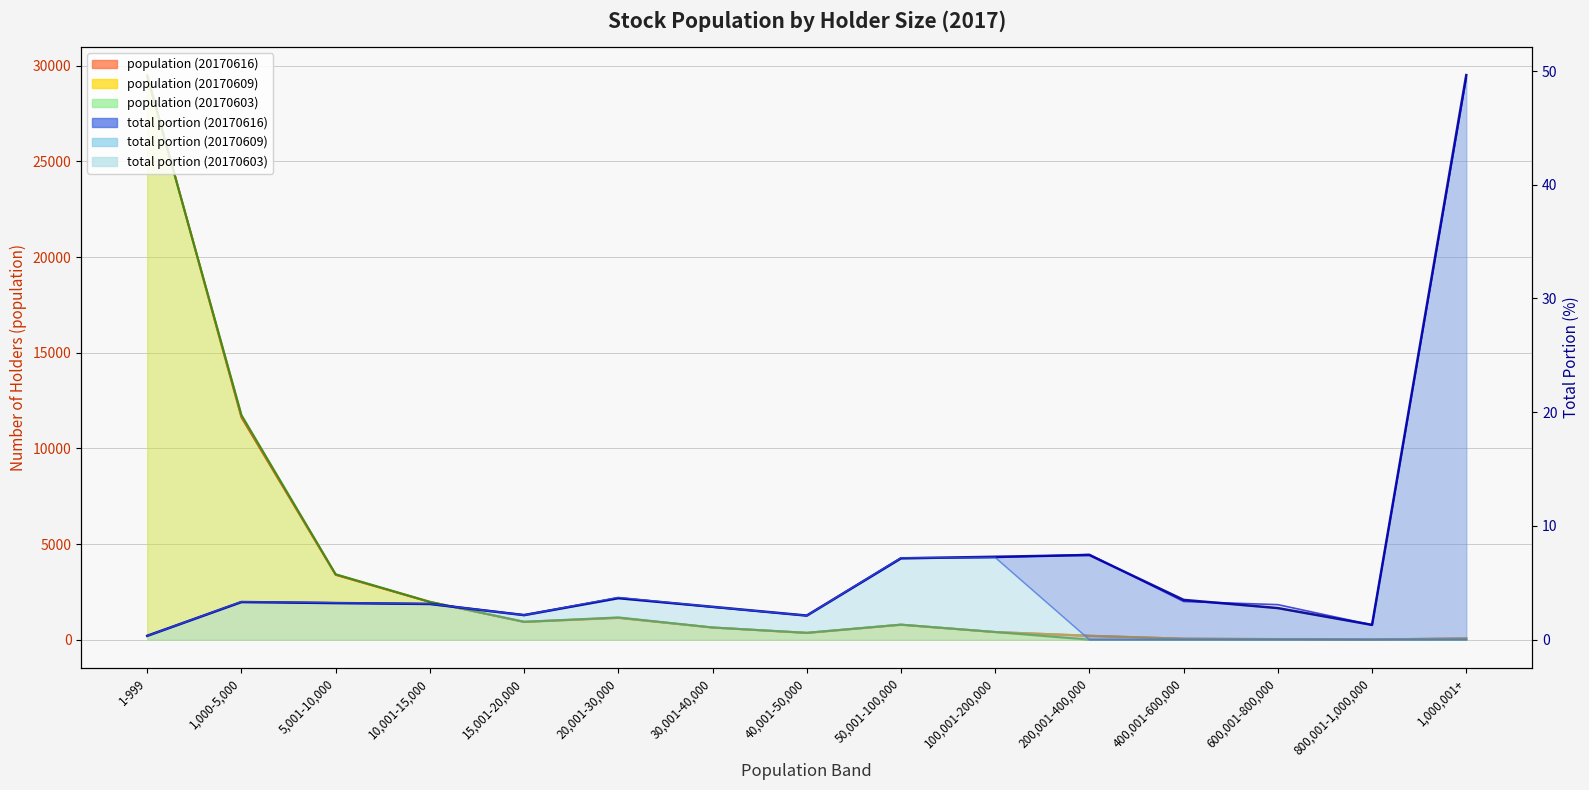

What is the difference between the second highest and second lowest values in the population (20170603) series?

11742.0